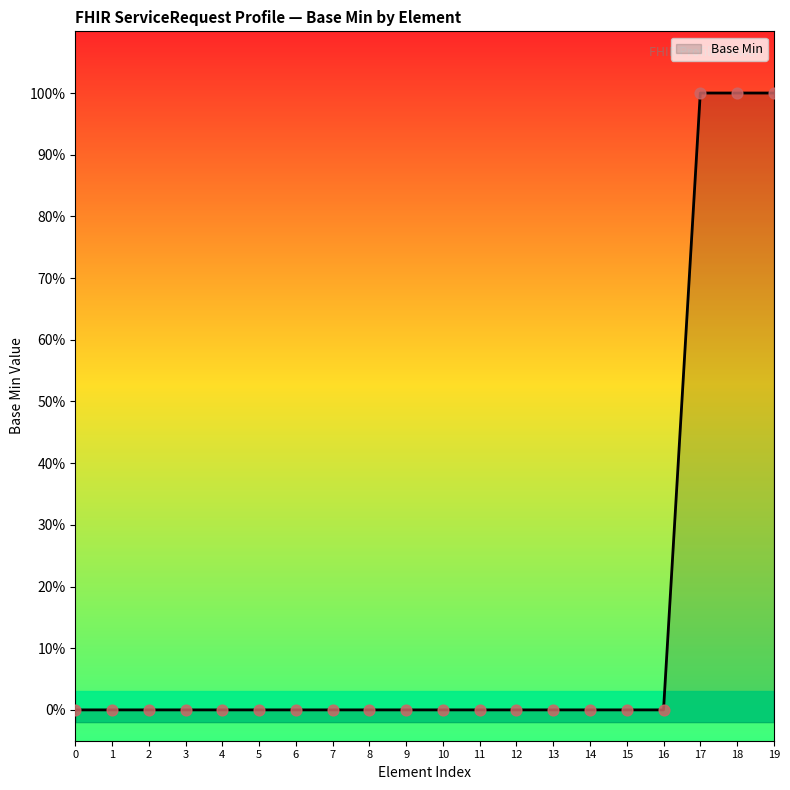

Between 8 and 7, which is larger?

8